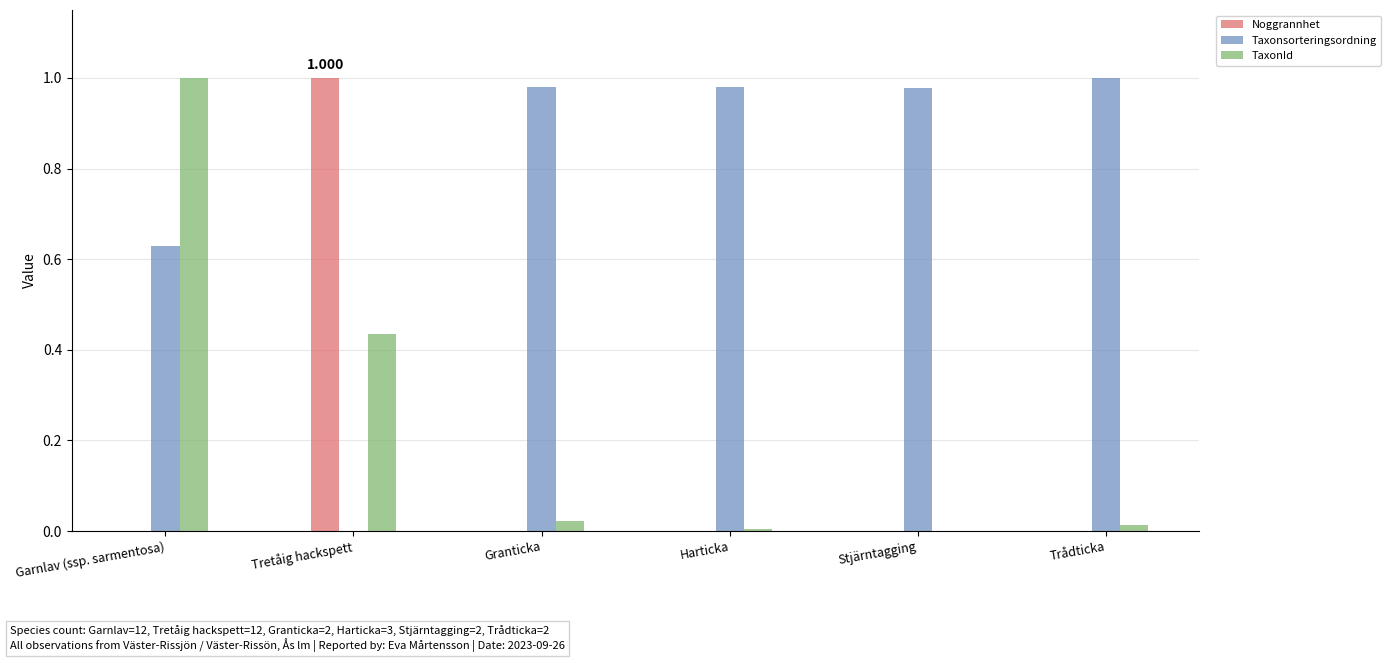

Which series changed the most between Garnlav (ssp. sarmentosa) and Stjärntagging?

TaxonId